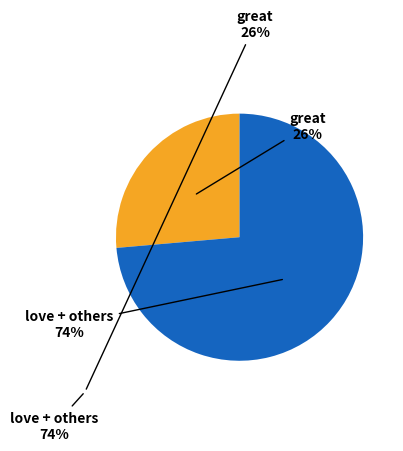

To the nearest percent, what is the average slice percentage?

50%